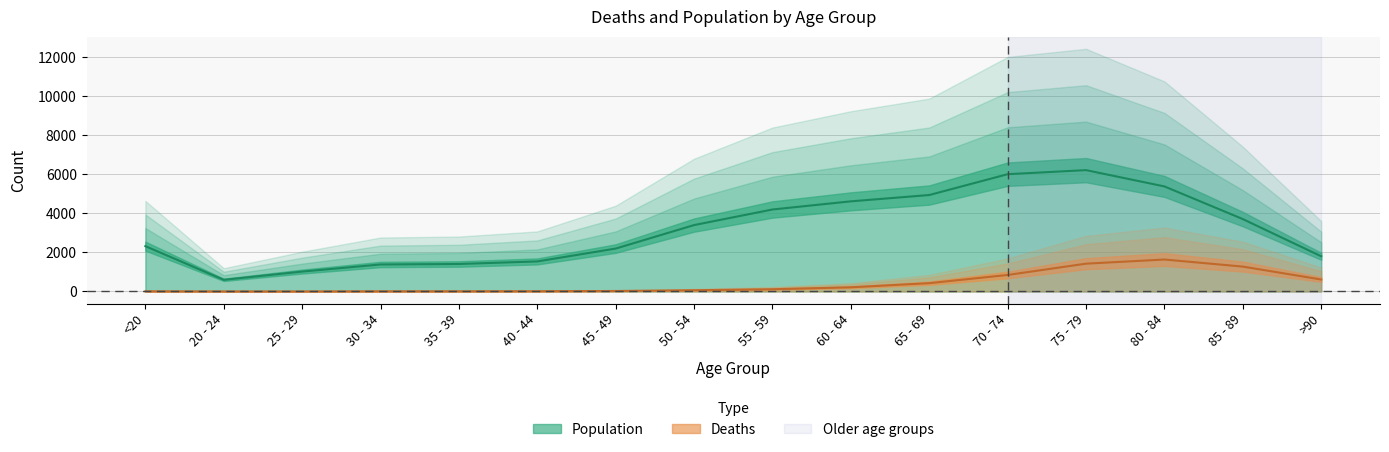

What is the sum of the Population values at 25 - 29 and 75 - 79?

7236.0